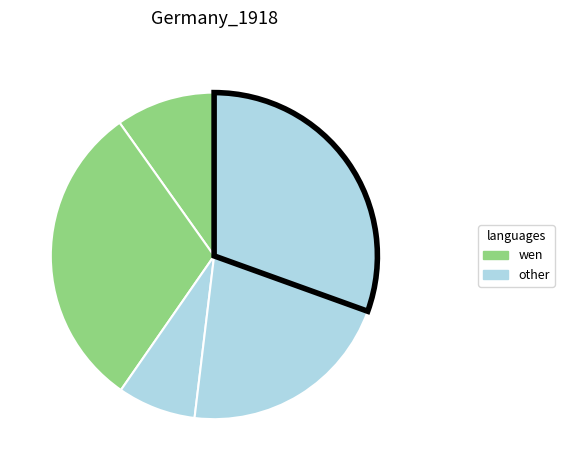

How many slices are in this pie chart?

5